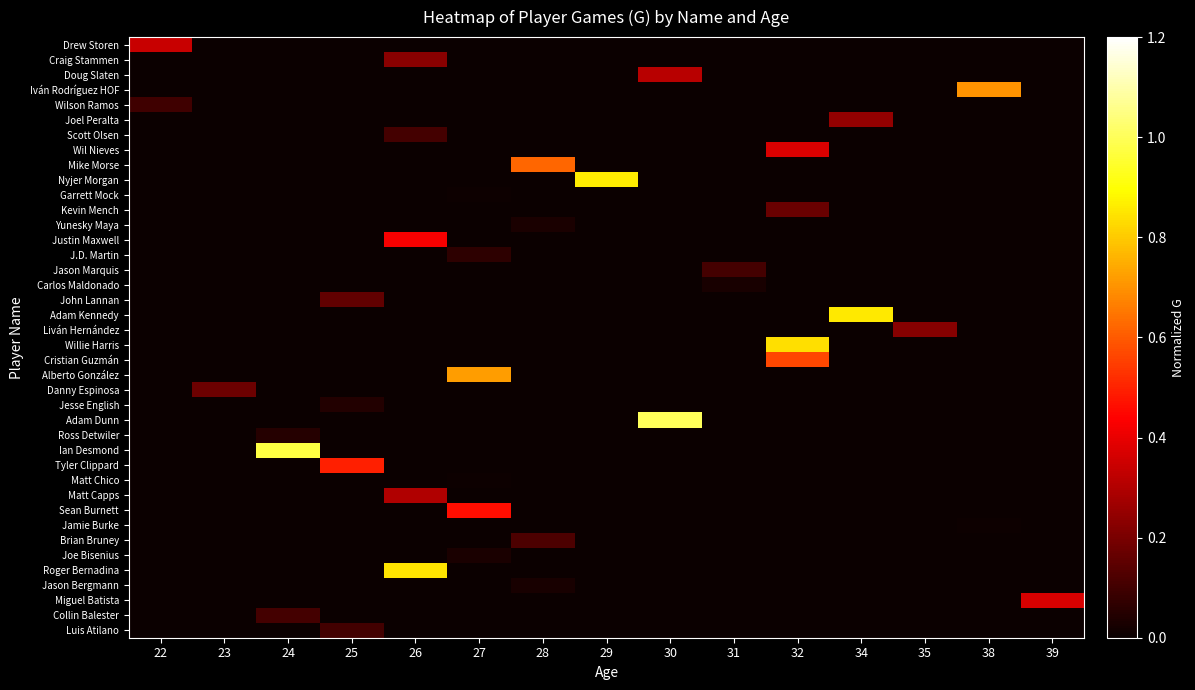

Reading left to right, transcribe all the data shown in this chart.

Luis Atilano: 22=0.0	23=0.0	24=0.0	25=0.1	26=0.0	27=0.0	28=0.0	29=0.0	30=0.0	31=0.0	32=0.0	34=0.0	35=0.0	38=0.0	39=0.0
Collin Balester: 22=0.0	23=0.0	24=0.1	25=0.0	26=0.0	27=0.0	28=0.0	29=0.0	30=0.0	31=0.0	32=0.0	34=0.0	35=0.0	38=0.0	39=0.0
Miguel Batista: 22=0.0	23=0.0	24=0.0	25=0.0	26=0.0	27=0.0	28=0.0	29=0.0	30=0.0	31=0.0	32=0.0	34=0.0	35=0.0	38=0.0	39=0.4
Jason Bergmann: 22=0.0	23=0.0	24=0.0	25=0.0	26=0.0	27=0.0	28=0.0	29=0.0	30=0.0	31=0.0	32=0.0	34=0.0	35=0.0	38=0.0	39=0.0
Roger Bernadina: 22=0.0	23=0.0	24=0.0	25=0.0	26=0.8	27=0.0	28=0.0	29=0.0	30=0.0	31=0.0	32=0.0	34=0.0	35=0.0	38=0.0	39=0.0
Joe Bisenius: 22=0.0	23=0.0	24=0.0	25=0.0	26=0.0	27=0.0	28=0.0	29=0.0	30=0.0	31=0.0	32=0.0	34=0.0	35=0.0	38=0.0	39=0.0
Brian Bruney: 22=0.0	23=0.0	24=0.0	25=0.0	26=0.0	27=0.0	28=0.1	29=0.0	30=0.0	31=0.0	32=0.0	34=0.0	35=0.0	38=0.0	39=0.0
Jamie Burke: 22=0.0	23=0.0	24=0.0	25=0.0	26=0.0	27=0.0	28=0.0	29=0.0	30=0.0	31=0.0	32=0.0	34=0.0	35=0.0	38=0.0	39=0.0
Sean Burnett: 22=0.0	23=0.0	24=0.0	25=0.0	26=0.0	27=0.5	28=0.0	29=0.0	30=0.0	31=0.0	32=0.0	34=0.0	35=0.0	38=0.0	39=0.0
Matt Capps: 22=0.0	23=0.0	24=0.0	25=0.0	26=0.3	27=0.0	28=0.0	29=0.0	30=0.0	31=0.0	32=0.0	34=0.0	35=0.0	38=0.0	39=0.0
Matt Chico: 22=0.0	23=0.0	24=0.0	25=0.0	26=0.0	27=0.0	28=0.0	29=0.0	30=0.0	31=0.0	32=0.0	34=0.0	35=0.0	38=0.0	39=0.0
Tyler Clippard: 22=0.0	23=0.0	24=0.0	25=0.5	26=0.0	27=0.0	28=0.0	29=0.0	30=0.0	31=0.0	32=0.0	34=0.0	35=0.0	38=0.0	39=0.0
Ian Desmond: 22=0.0	23=0.0	24=1.0	25=0.0	26=0.0	27=0.0	28=0.0	29=0.0	30=0.0	31=0.0	32=0.0	34=0.0	35=0.0	38=0.0	39=0.0
Ross Detwiler: 22=0.0	23=0.0	24=0.1	25=0.0	26=0.0	27=0.0	28=0.0	29=0.0	30=0.0	31=0.0	32=0.0	34=0.0	35=0.0	38=0.0	39=0.0
Adam Dunn: 22=0.0	23=0.0	24=0.0	25=0.0	26=0.0	27=0.0	28=0.0	29=0.0	30=1.0	31=0.0	32=0.0	34=0.0	35=0.0	38=0.0	39=0.0
Jesse English: 22=0.0	23=0.0	24=0.0	25=0.0	26=0.0	27=0.0	28=0.0	29=0.0	30=0.0	31=0.0	32=0.0	34=0.0	35=0.0	38=0.0	39=0.0
Danny Espinosa: 22=0.0	23=0.2	24=0.0	25=0.0	26=0.0	27=0.0	28=0.0	29=0.0	30=0.0	31=0.0	32=0.0	34=0.0	35=0.0	38=0.0	39=0.0
Alberto González: 22=0.0	23=0.0	24=0.0	25=0.0	26=0.0	27=0.7	28=0.0	29=0.0	30=0.0	31=0.0	32=0.0	34=0.0	35=0.0	38=0.0	39=0.0
Cristian Guzmán: 22=0.0	23=0.0	24=0.0	25=0.0	26=0.0	27=0.0	28=0.0	29=0.0	30=0.0	31=0.0	32=0.6	34=0.0	35=0.0	38=0.0	39=0.0
Willie Harris: 22=0.0	23=0.0	24=0.0	25=0.0	26=0.0	27=0.0	28=0.0	29=0.0	30=0.0	31=0.0	32=0.8	34=0.0	35=0.0	38=0.0	39=0.0
Liván Hernández: 22=0.0	23=0.0	24=0.0	25=0.0	26=0.0	27=0.0	28=0.0	29=0.0	30=0.0	31=0.0	32=0.0	34=0.0	35=0.2	38=0.0	39=0.0
Adam Kennedy: 22=0.0	23=0.0	24=0.0	25=0.0	26=0.0	27=0.0	28=0.0	29=0.0	30=0.0	31=0.0	32=0.0	34=0.9	35=0.0	38=0.0	39=0.0
John Lannan: 22=0.0	23=0.0	24=0.0	25=0.2	26=0.0	27=0.0	28=0.0	29=0.0	30=0.0	31=0.0	32=0.0	34=0.0	35=0.0	38=0.0	39=0.0
Carlos Maldonado: 22=0.0	23=0.0	24=0.0	25=0.0	26=0.0	27=0.0	28=0.0	29=0.0	30=0.0	31=0.0	32=0.0	34=0.0	35=0.0	38=0.0	39=0.0
Jason Marquis: 22=0.0	23=0.0	24=0.0	25=0.0	26=0.0	27=0.0	28=0.0	29=0.0	30=0.0	31=0.1	32=0.0	34=0.0	35=0.0	38=0.0	39=0.0
J.D. Martin: 22=0.0	23=0.0	24=0.0	25=0.0	26=0.0	27=0.1	28=0.0	29=0.0	30=0.0	31=0.0	32=0.0	34=0.0	35=0.0	38=0.0	39=0.0
Justin Maxwell: 22=0.0	23=0.0	24=0.0	25=0.0	26=0.4	27=0.0	28=0.0	29=0.0	30=0.0	31=0.0	32=0.0	34=0.0	35=0.0	38=0.0	39=0.0
Yunesky Maya: 22=0.0	23=0.0	24=0.0	25=0.0	26=0.0	27=0.0	28=0.0	29=0.0	30=0.0	31=0.0	32=0.0	34=0.0	35=0.0	38=0.0	39=0.0
Kevin Mench: 22=0.0	23=0.0	24=0.0	25=0.0	26=0.0	27=0.0	28=0.0	29=0.0	30=0.0	31=0.0	32=0.2	34=0.0	35=0.0	38=0.0	39=0.0
Garrett Mock: 22=0.0	23=0.0	24=0.0	25=0.0	26=0.0	27=0.0	28=0.0	29=0.0	30=0.0	31=0.0	32=0.0	34=0.0	35=0.0	38=0.0	39=0.0
Nyjer Morgan: 22=0.0	23=0.0	24=0.0	25=0.0	26=0.0	27=0.0	28=0.0	29=0.9	30=0.0	31=0.0	32=0.0	34=0.0	35=0.0	38=0.0	39=0.0
Mike Morse: 22=0.0	23=0.0	24=0.0	25=0.0	26=0.0	27=0.0	28=0.6	29=0.0	30=0.0	31=0.0	32=0.0	34=0.0	35=0.0	38=0.0	39=0.0
Wil Nieves: 22=0.0	23=0.0	24=0.0	25=0.0	26=0.0	27=0.0	28=0.0	29=0.0	30=0.0	31=0.0	32=0.4	34=0.0	35=0.0	38=0.0	39=0.0
Scott Olsen: 22=0.0	23=0.0	24=0.0	25=0.0	26=0.1	27=0.0	28=0.0	29=0.0	30=0.0	31=0.0	32=0.0	34=0.0	35=0.0	38=0.0	39=0.0
Joel Peralta: 22=0.0	23=0.0	24=0.0	25=0.0	26=0.0	27=0.0	28=0.0	29=0.0	30=0.0	31=0.0	32=0.0	34=0.2	35=0.0	38=0.0	39=0.0
Wilson Ramos: 22=0.1	23=0.0	24=0.0	25=0.0	26=0.0	27=0.0	28=0.0	29=0.0	30=0.0	31=0.0	32=0.0	34=0.0	35=0.0	38=0.0	39=0.0
Iván Rodríguez HOF: 22=0.0	23=0.0	24=0.0	25=0.0	26=0.0	27=0.0	28=0.0	29=0.0	30=0.0	31=0.0	32=0.0	34=0.0	35=0.0	38=0.7	39=0.0
Doug Slaten: 22=0.0	23=0.0	24=0.0	25=0.0	26=0.0	27=0.0	28=0.0	29=0.0	30=0.3	31=0.0	32=0.0	34=0.0	35=0.0	38=0.0	39=0.0
Craig Stammen: 22=0.0	23=0.0	24=0.0	25=0.0	26=0.2	27=0.0	28=0.0	29=0.0	30=0.0	31=0.0	32=0.0	34=0.0	35=0.0	38=0.0	39=0.0
Drew Storen: 22=0.3	23=0.0	24=0.0	25=0.0	26=0.0	27=0.0	28=0.0	29=0.0	30=0.0	31=0.0	32=0.0	34=0.0	35=0.0	38=0.0	39=0.0